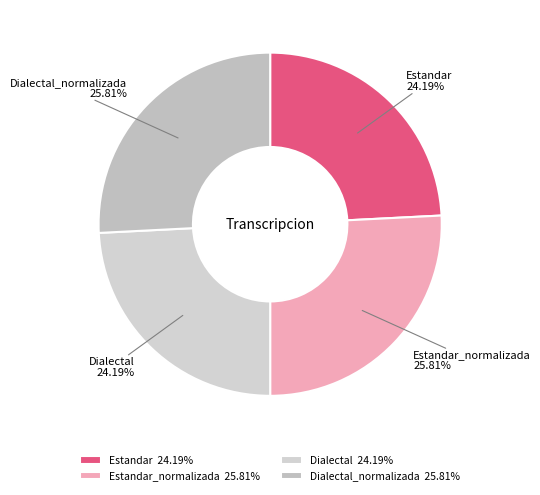

Combined, what portion of the pie is Dialectal and Estandar_normalizada?

50.0%